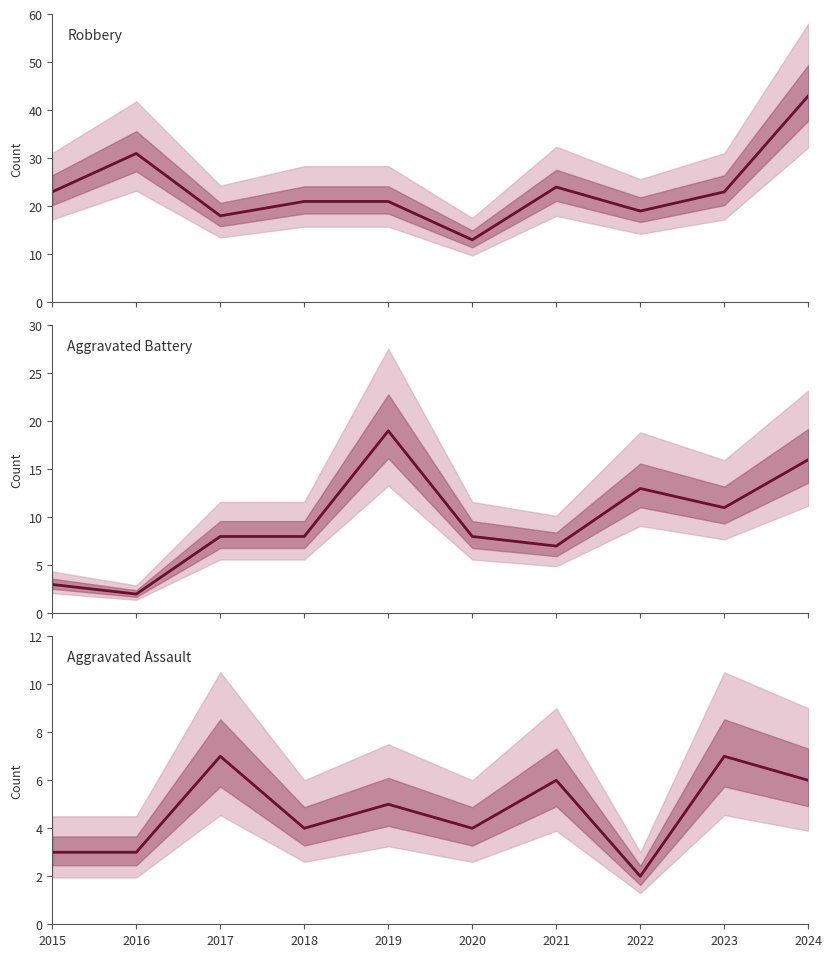

What value does the Robbery series have at 2018, to the nearest 10?

20